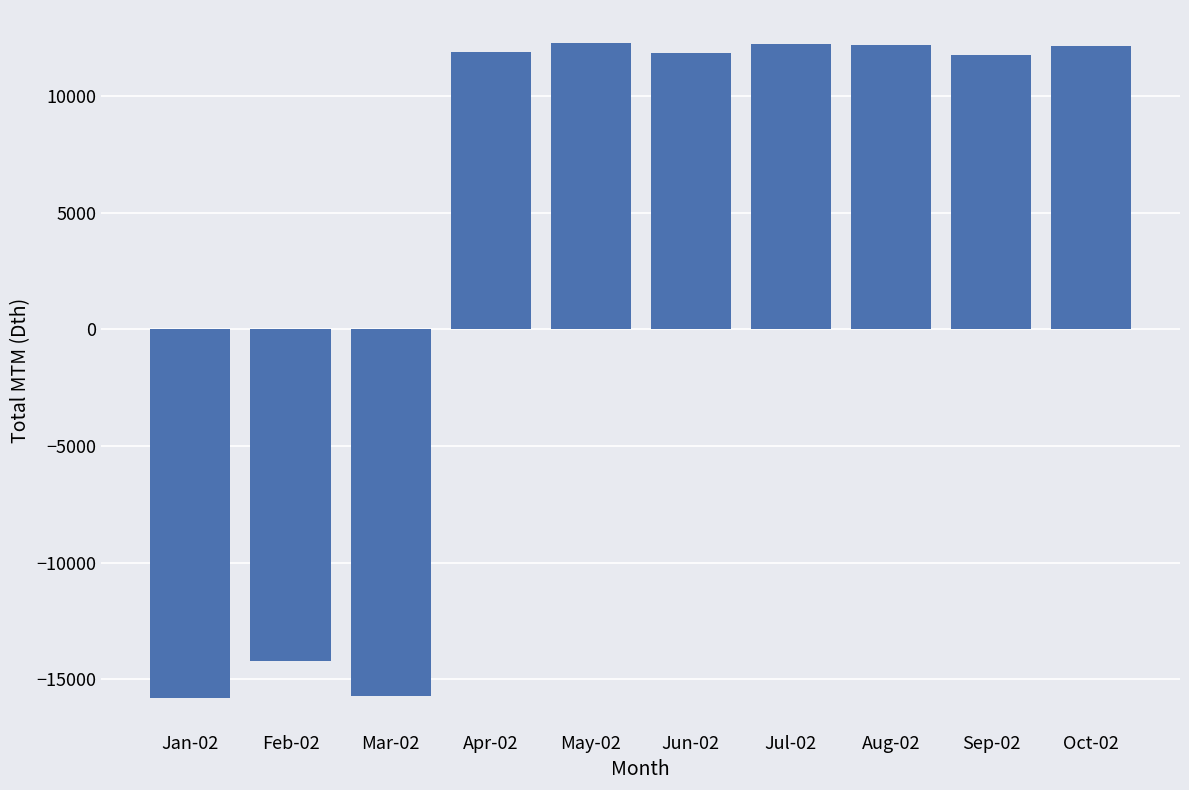

What is the sum of the values at Apr-02 and Mar-02?

-3821